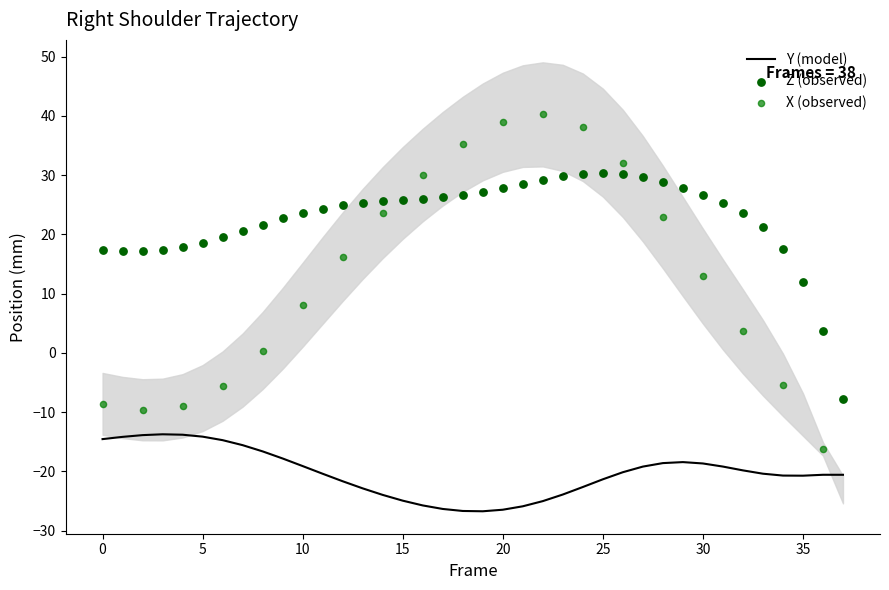

Which series contains the lowest Y value?

Y